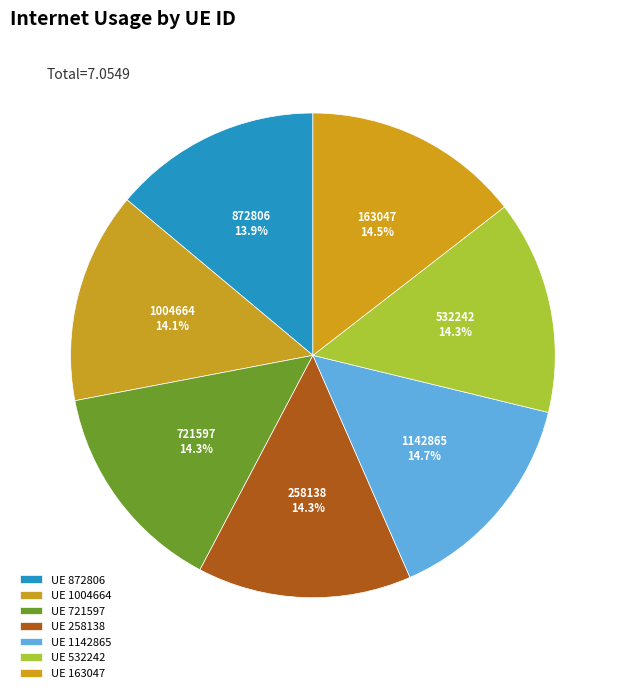

What percentage do 872806 and 1142865 together represent?

28.6%